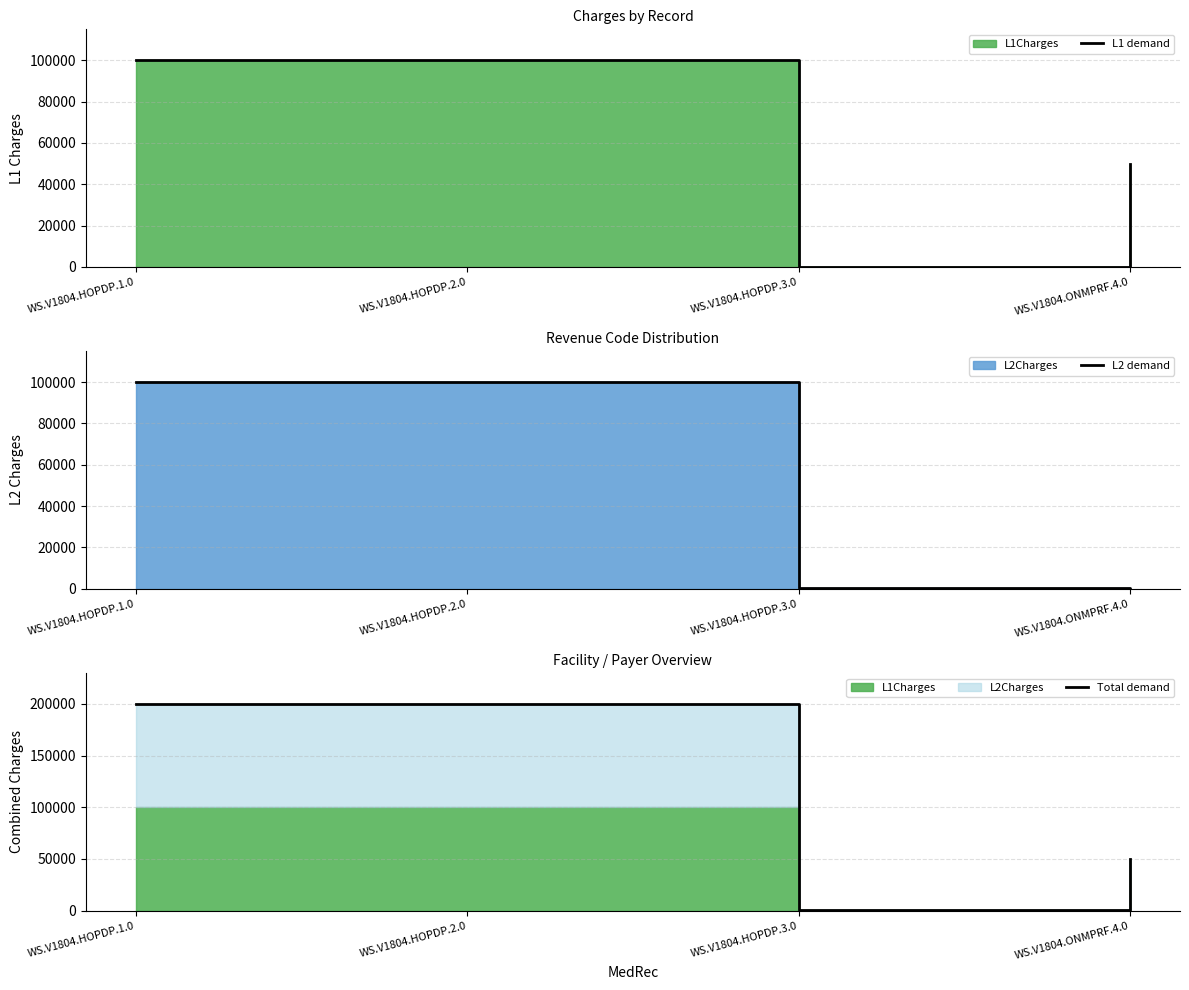

What is the spread (max minus min) of values at WS.V1804.ONMPRF.4.0?

50000